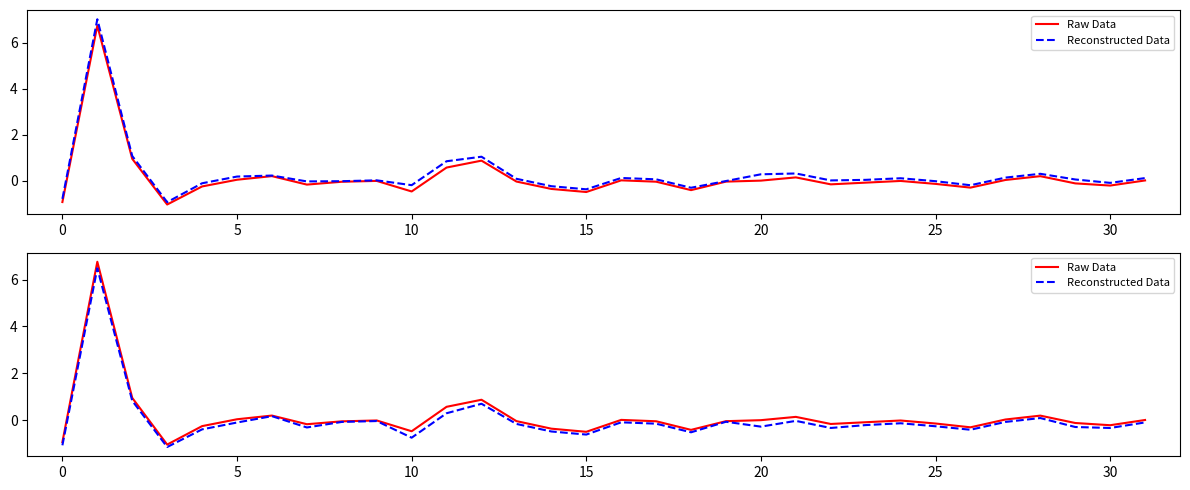

Reading left to right, extract all data points from this chart.

Raw Data: -0.9	6.8	1.0	-1.0	-0.2	0.1	0.2	-0.2	-0.0	0.0	-0.5	0.6	0.9	-0.0	-0.3	-0.5	0.0	-0.0	-0.4	-0.0	0.0	0.2	-0.1	-0.1	-0.0	-0.1	-0.3	0.0	0.2	-0.1	-0.2	0.0
Reconstructed Data: -1.1	6.5	0.8	-1.1	-0.4	-0.1	0.2	-0.3	-0.1	-0.0	-0.7	0.3	0.7	-0.1	-0.5	-0.6	-0.1	-0.1	-0.5	-0.1	-0.3	-0.0	-0.3	-0.2	-0.1	-0.2	-0.4	-0.1	0.1	-0.3	-0.3	-0.1